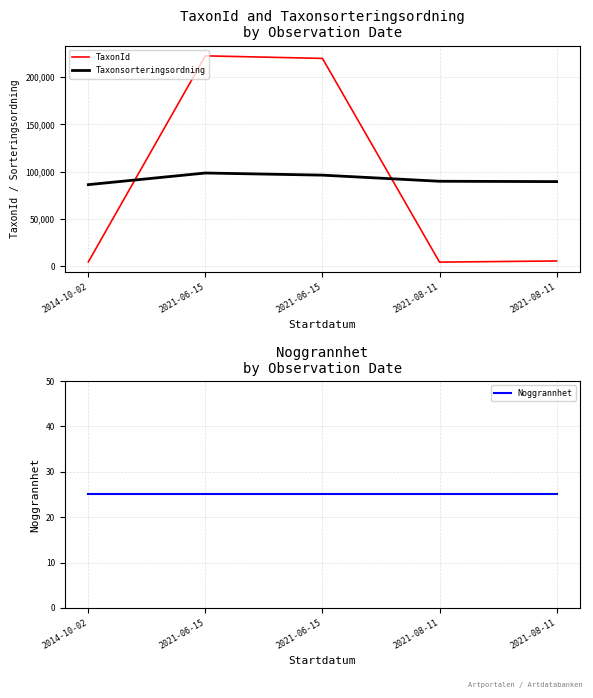

At which category does Taxonsorteringsordning reach its first local peak?

2021-06-15